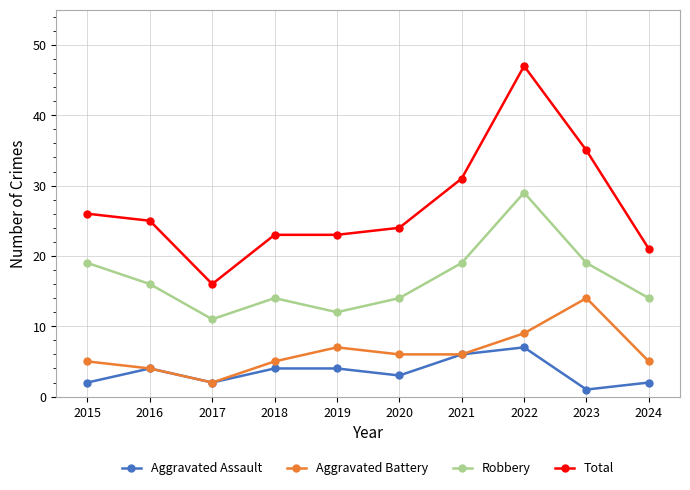

True or false: Aggravated Battery and Robbery cross at least once.

False